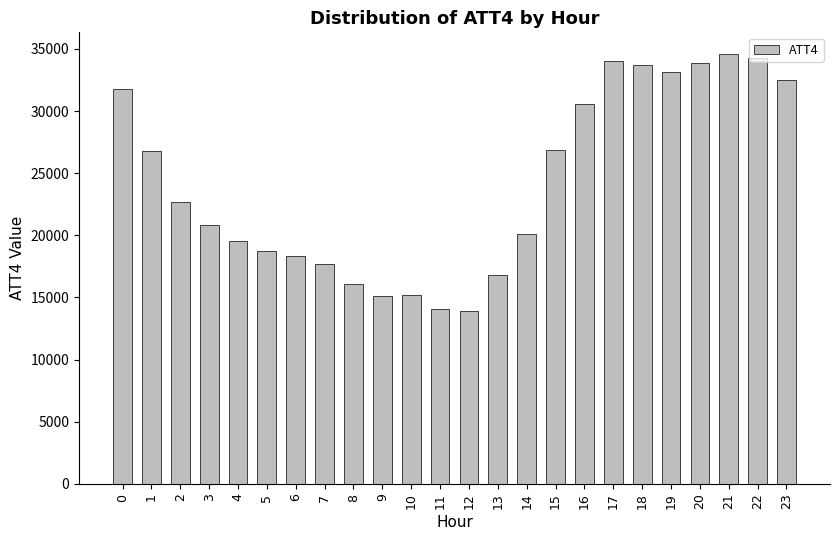

What is the difference between the maximum and minimum values?

20700